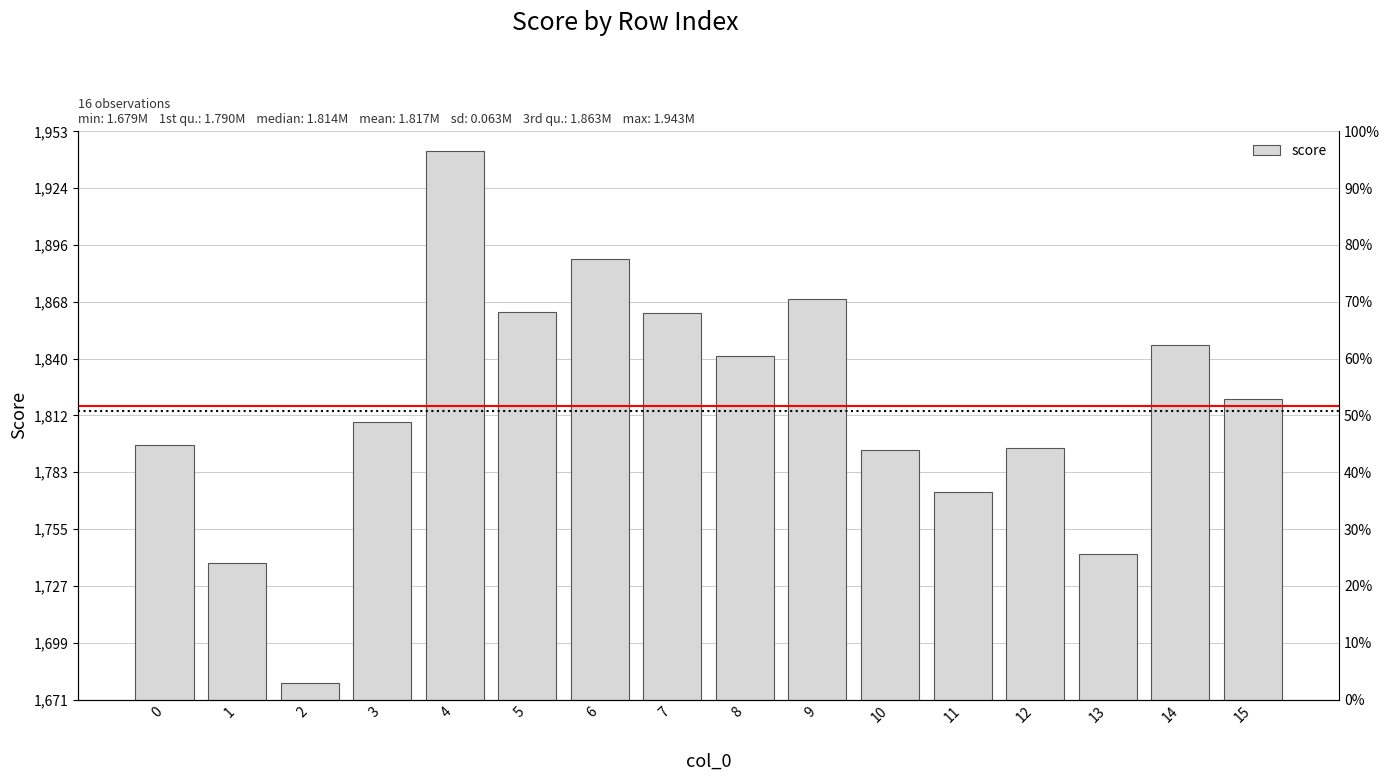

Where does the data first go above 1820052?

4